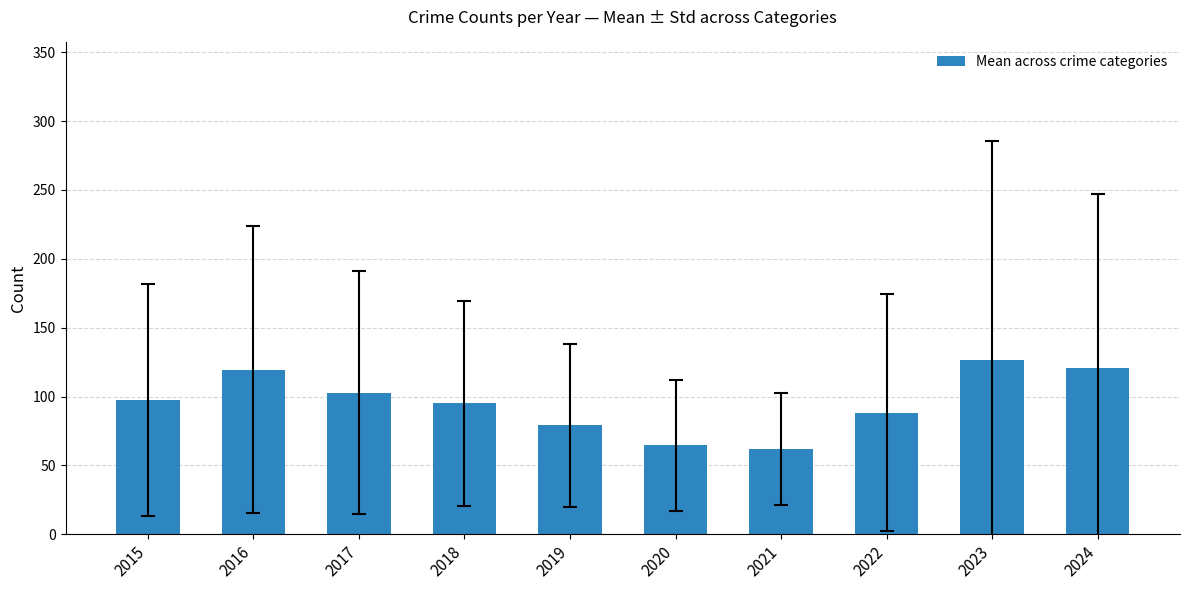

How many bars are there in total?

10